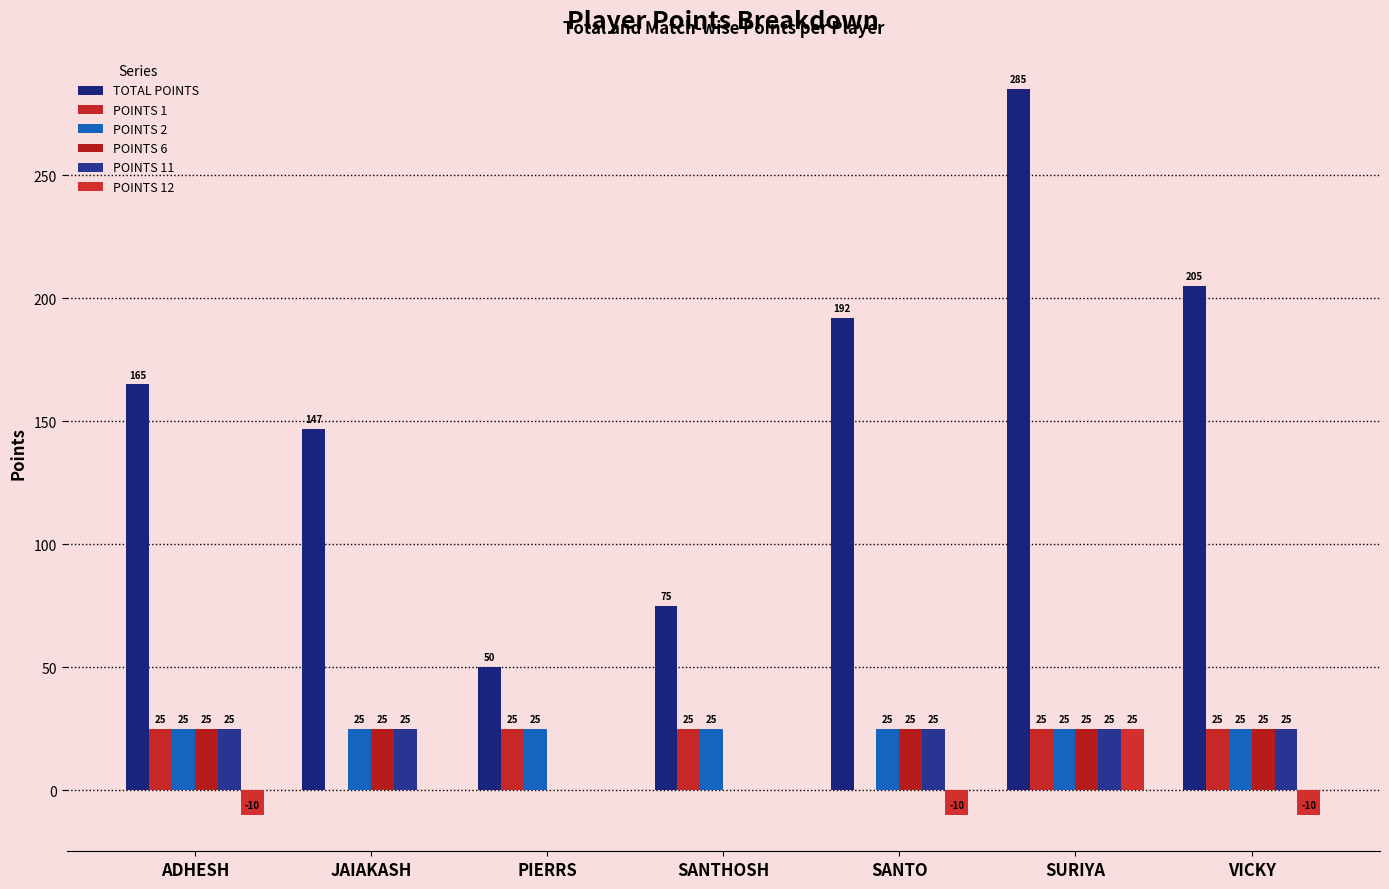

What is the label of the 4th bar from the left?

SANTHOSH